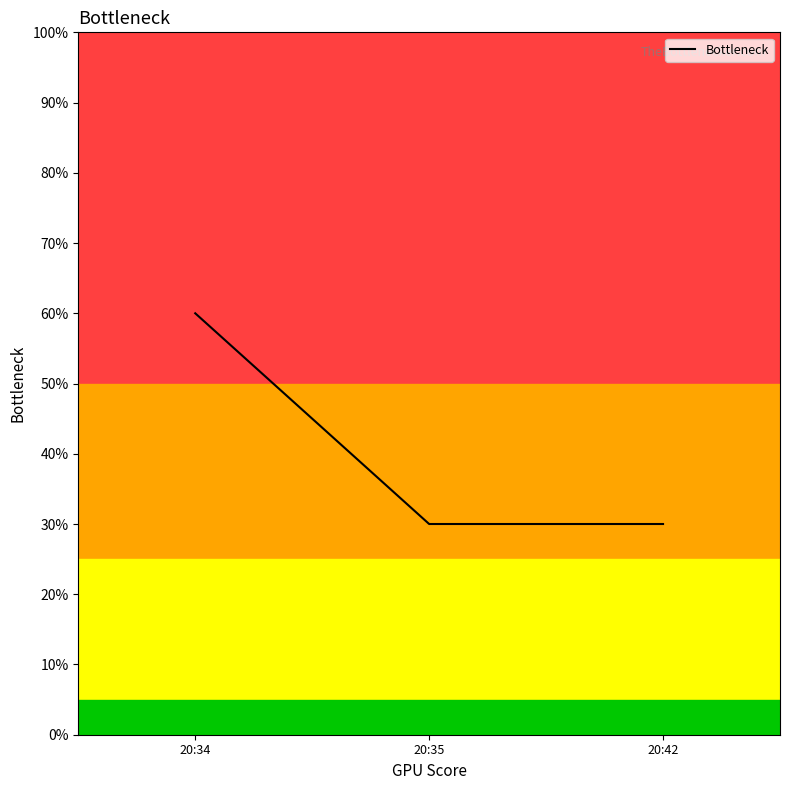

Count the values in the range 0 to 1.

3